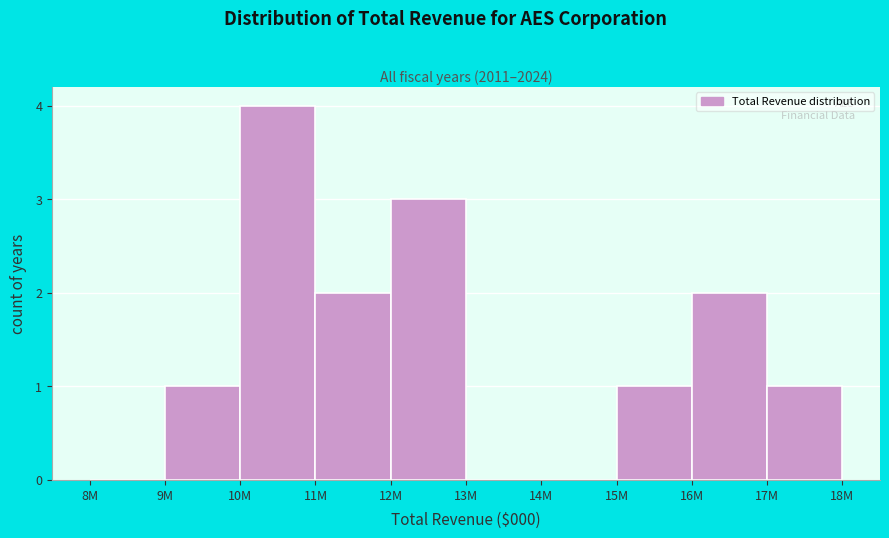

Reading left to right, transcribe all the data shown in this chart.

8M=0	9M=1	10M=4	11M=2	12M=3	13M=0	14M=0	15M=1	16M=2	17M=1